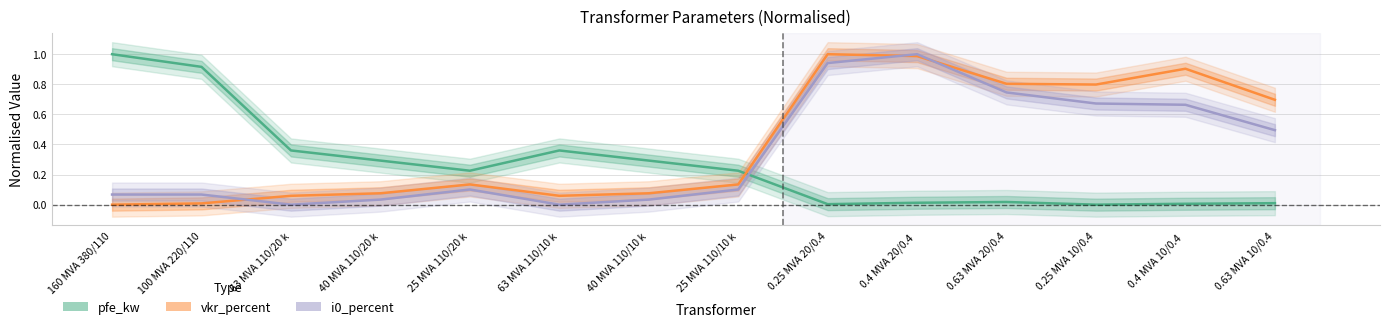

Which series ends up on top after the final intersection of pfe_kw and vkr_percent?

vkr_percent